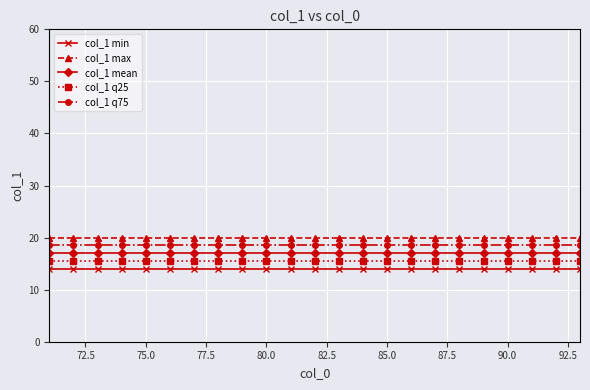

What is the minimum value shown in the chart?

14.0